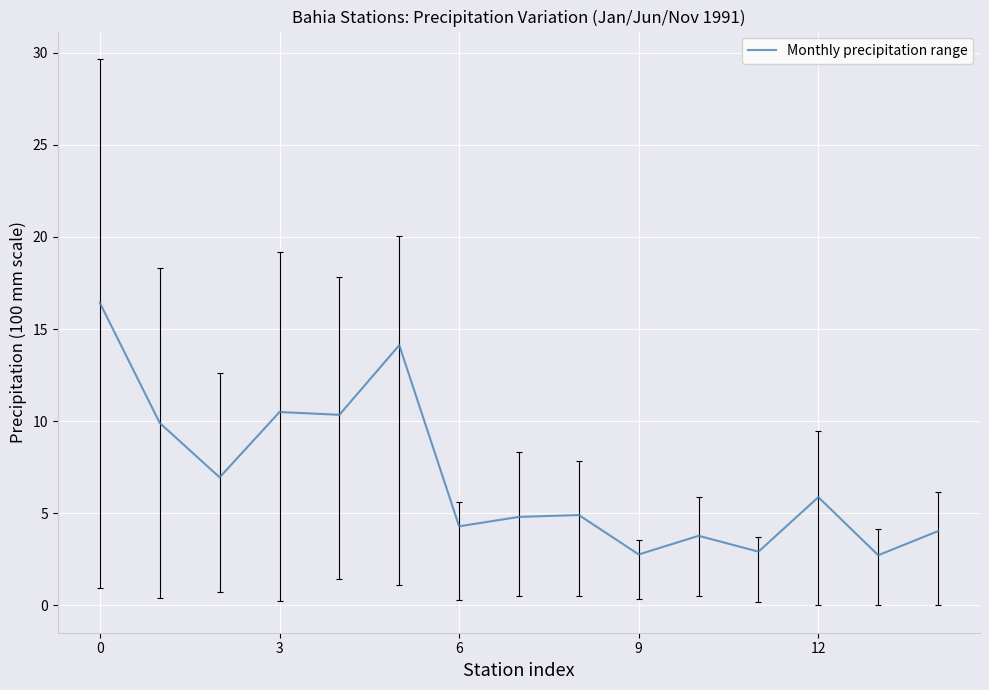

What is the minimum value shown in the chart?

2.7